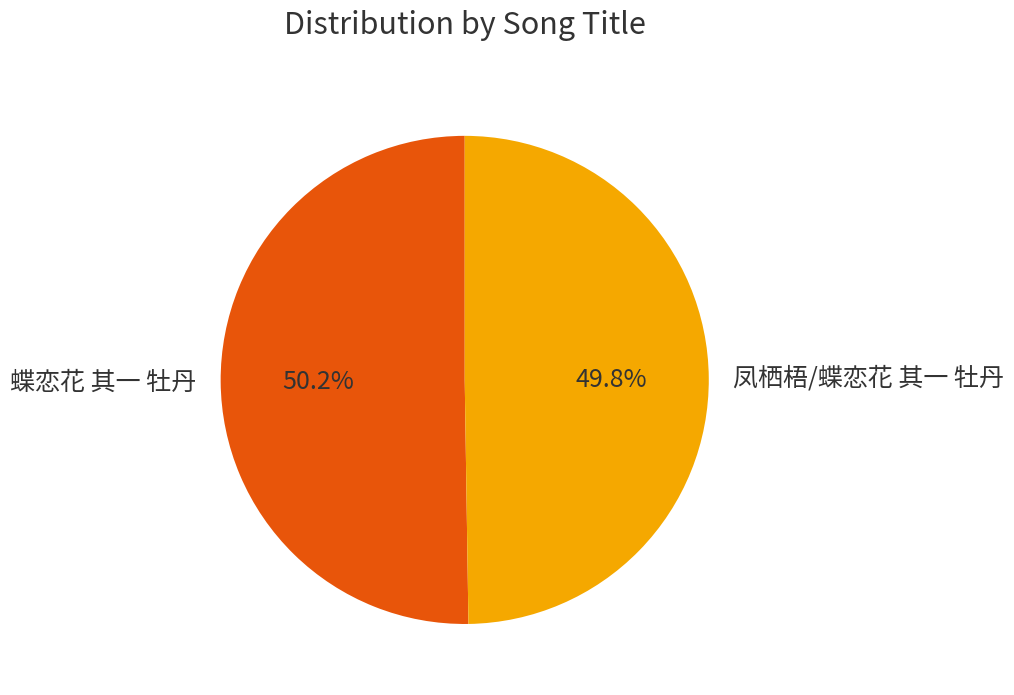

How many segments does this pie chart have?

2